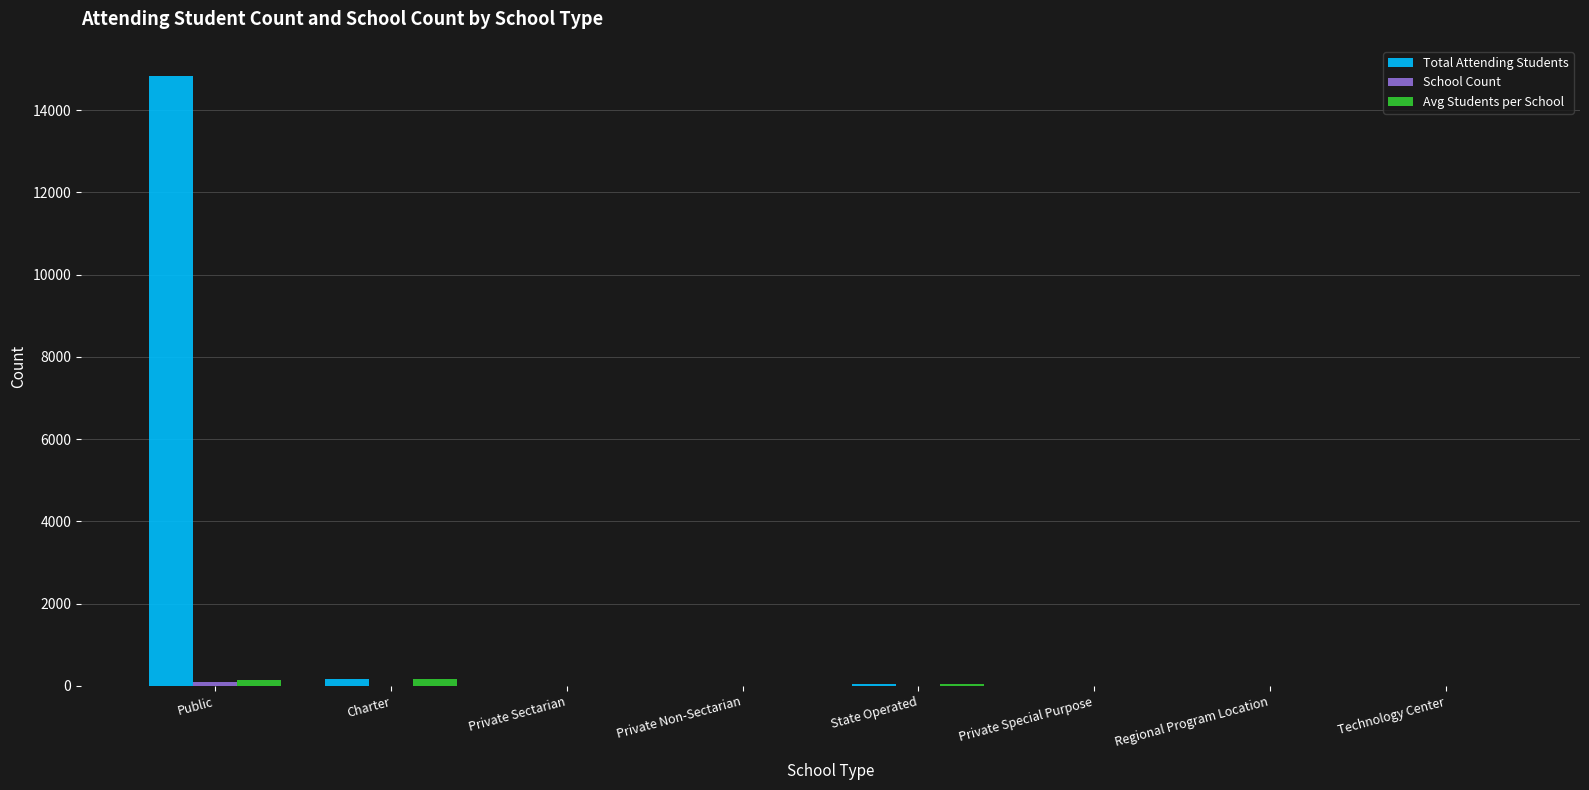

Which series changed the most between Public and Technology Center?

Total Attending Students